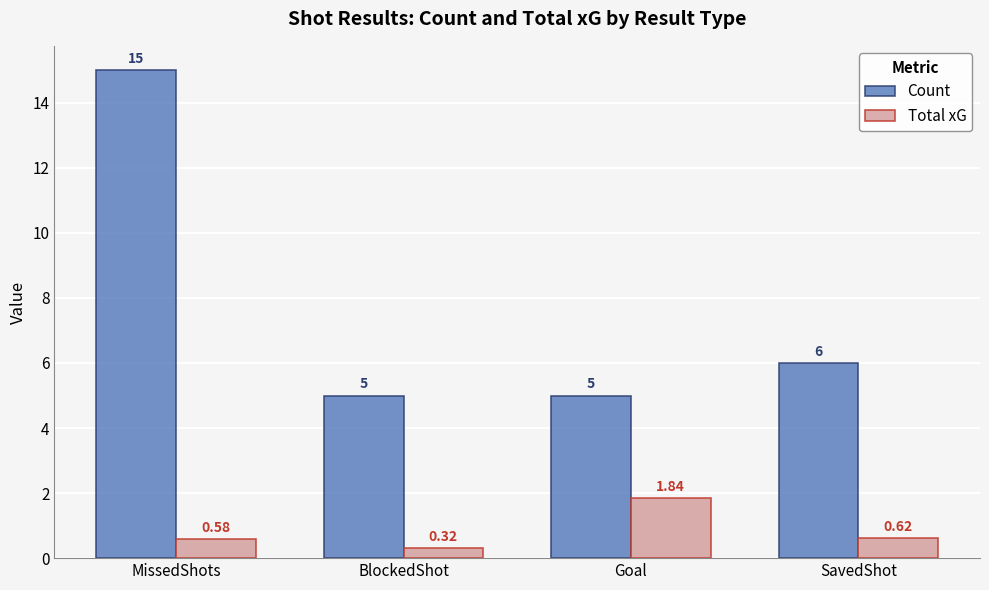

What is the difference between the highest and lowest values at MissedShots?

14.4